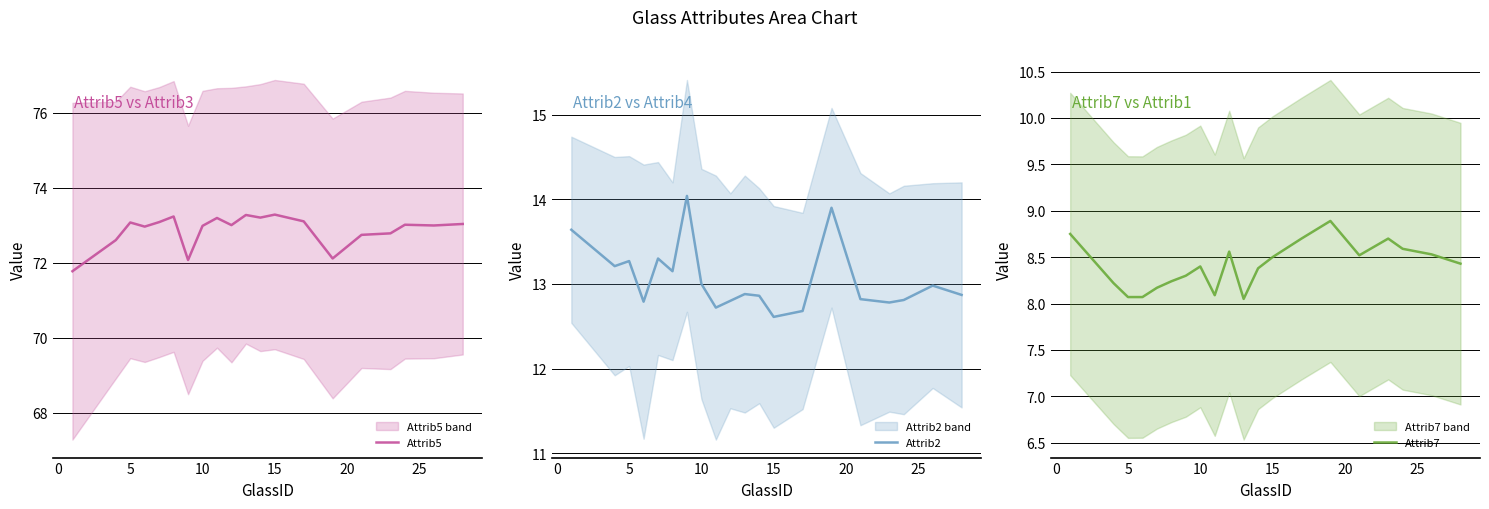

How many values in the Attrib5 series exceed 73?

11